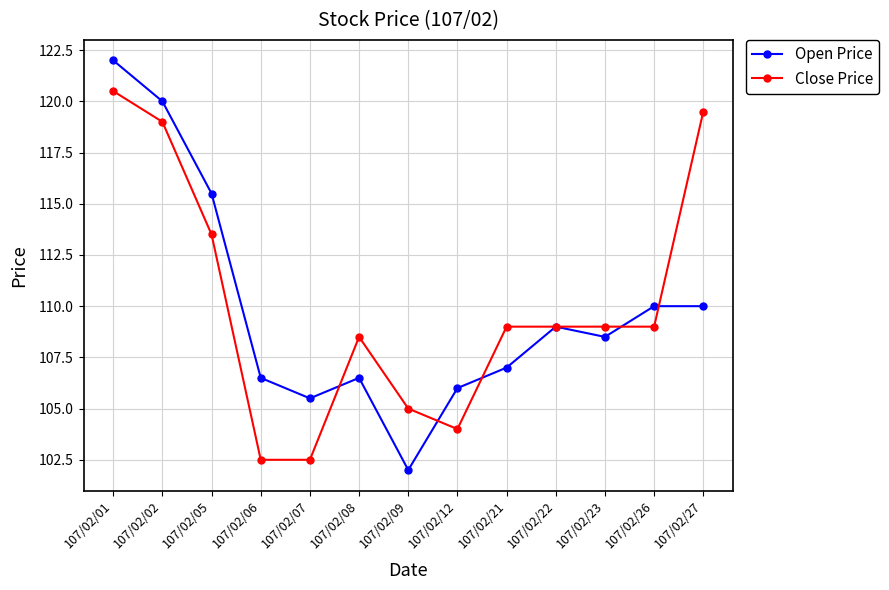

What is the difference between the second highest and second lowest values in the Open Price series?

14.5